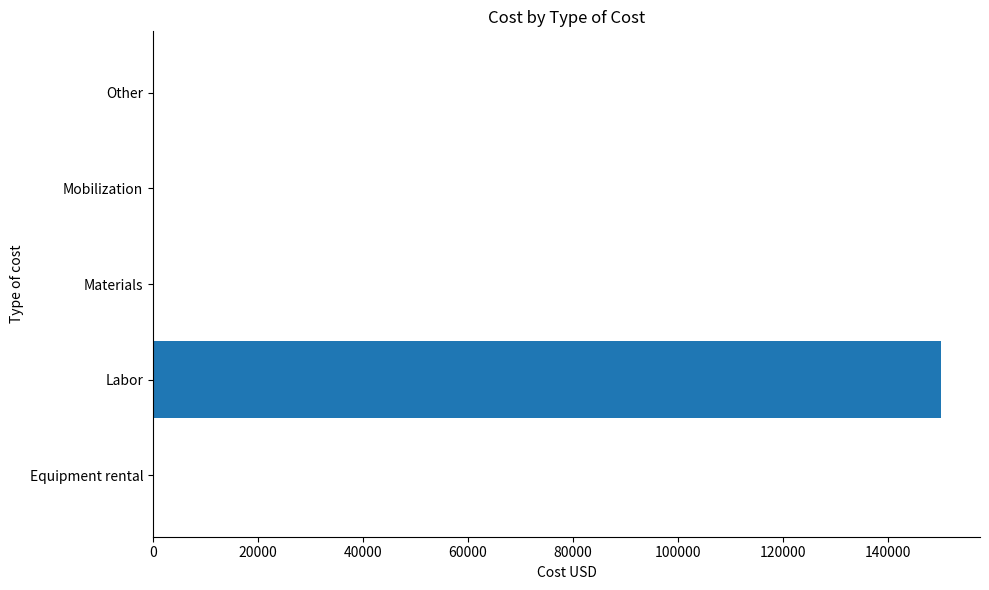

The chart shows a value of 84790 at Mobilization. True or false?

False